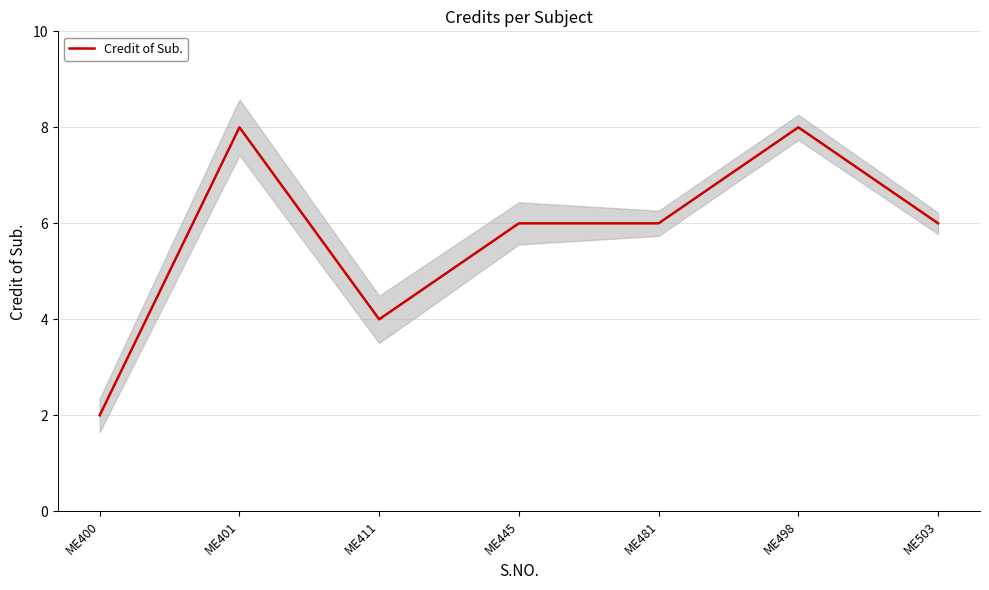

Reading right to left, what are all the values shown in this chart?

6	8	6	6	4	8	2